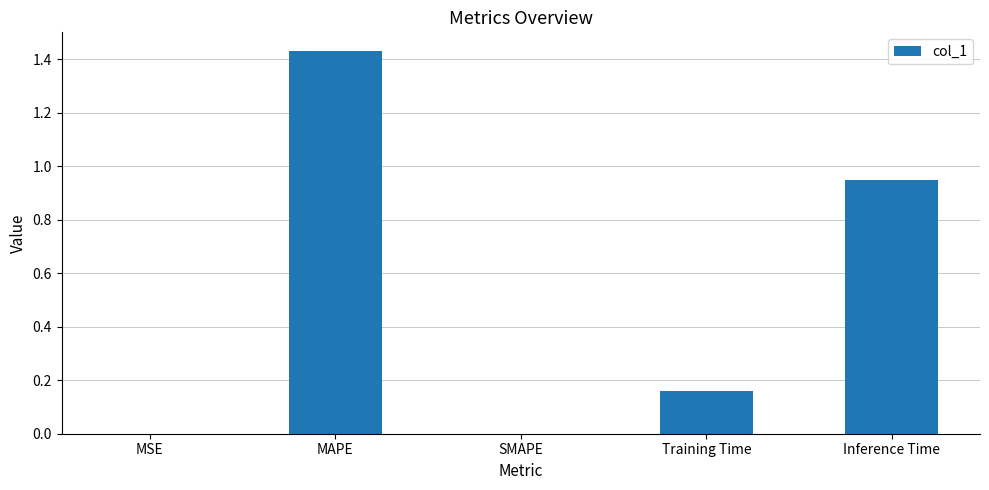

At which category does the chart reach its peak across all series?

MAPE